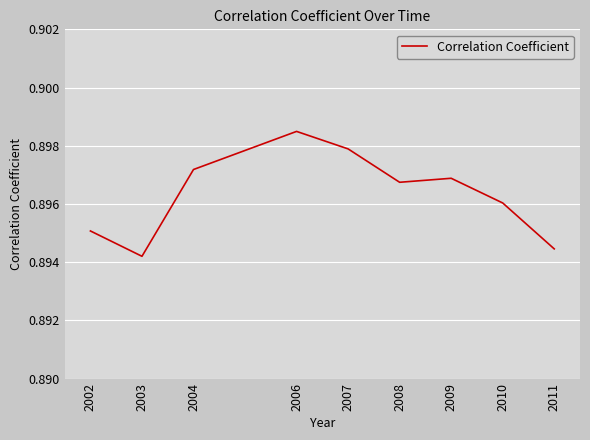

At which category does the data reach its first local peak?

2006